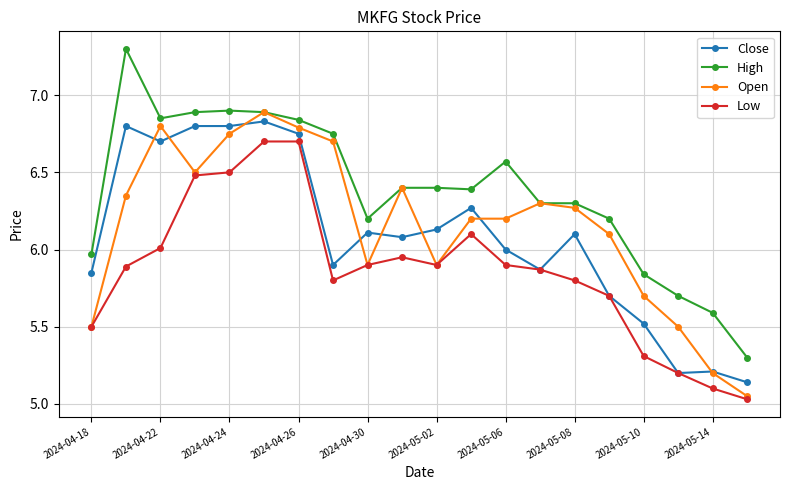

Which series has the largest range (max minus min)?

High